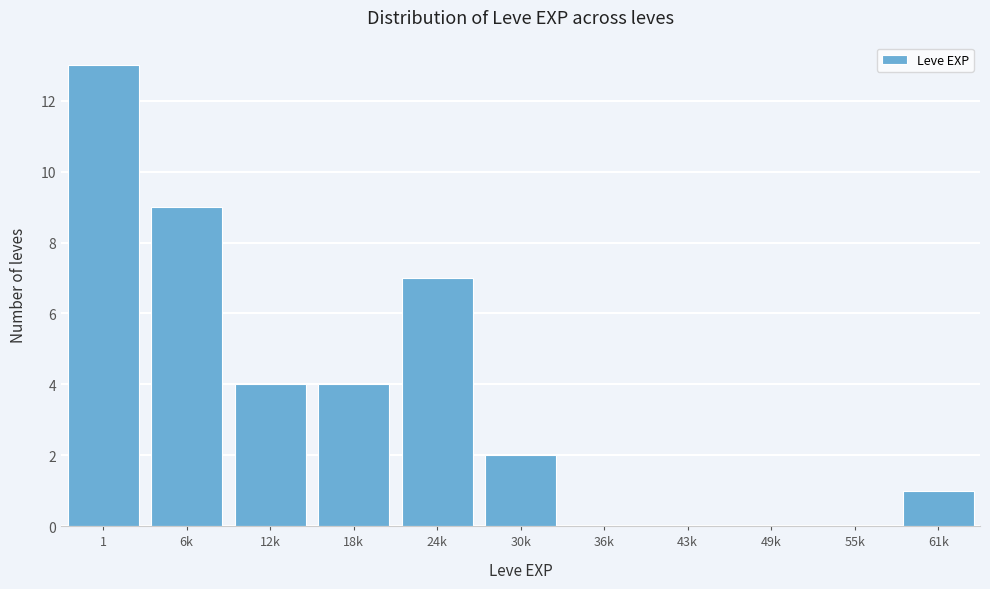

Reading left to right, extract all data points from this chart.

1=13	6k=9	12k=4	18k=4	24k=7	30k=2	36k=0	43k=0	49k=0	55k=0	61k=1